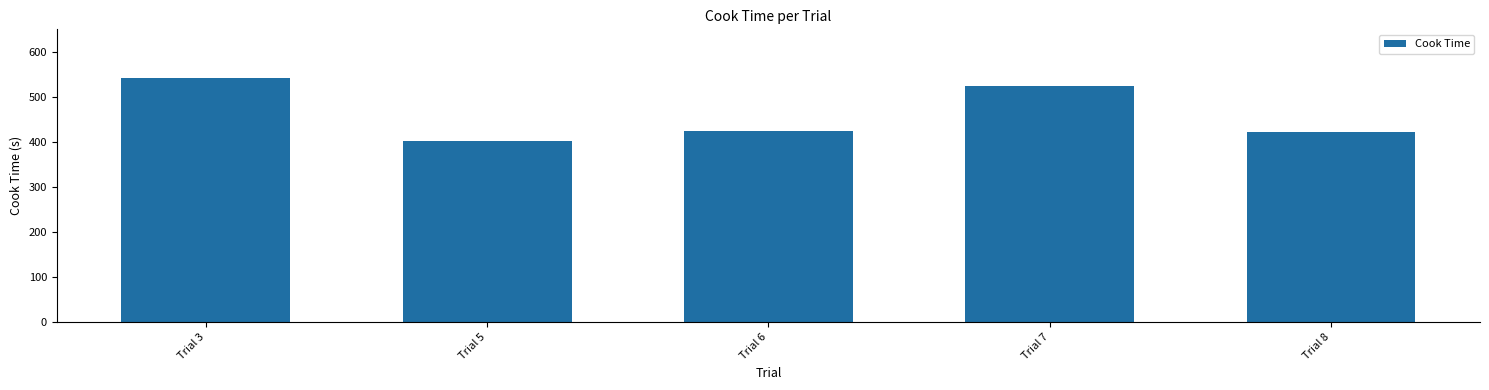

What is the minimum value shown in the chart?

400.9